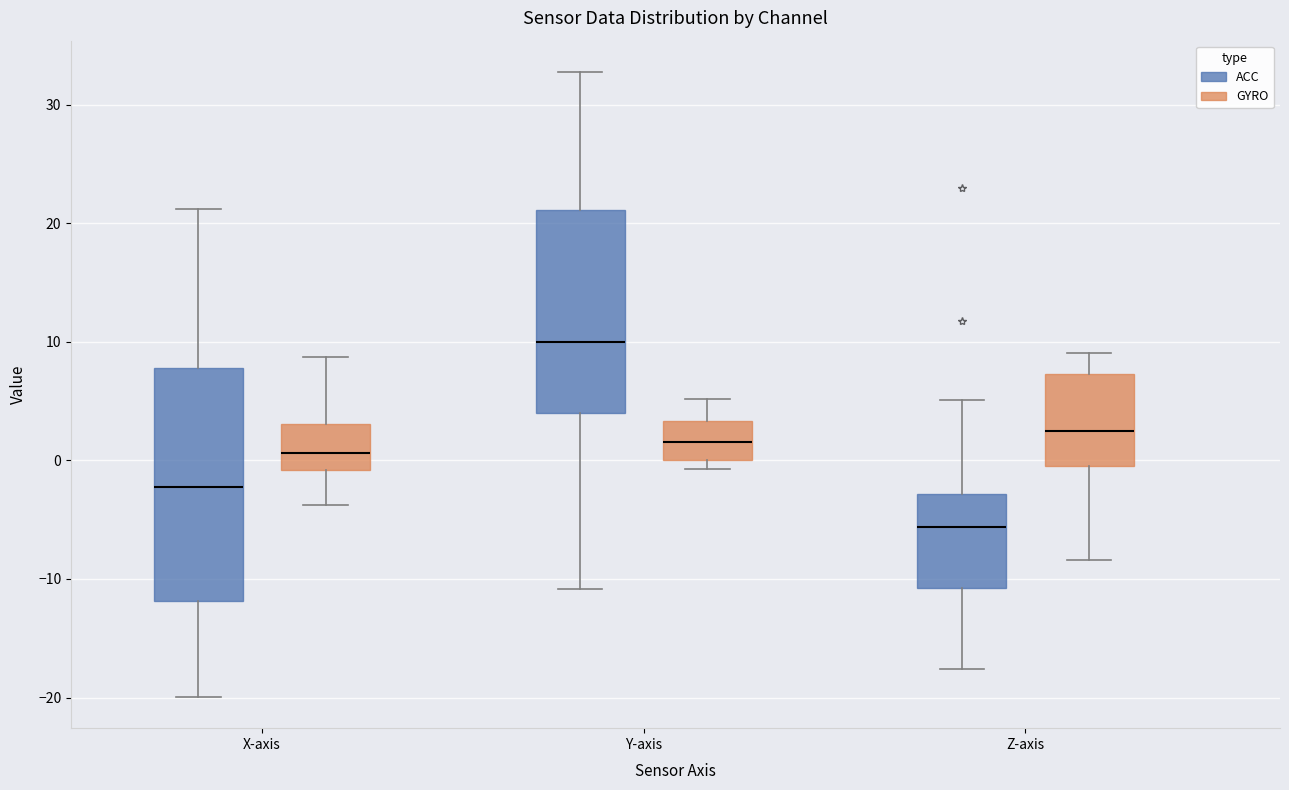

Comparing the boxes themselves (not the whiskers), which one is the tallest?

X-axis (ACC)